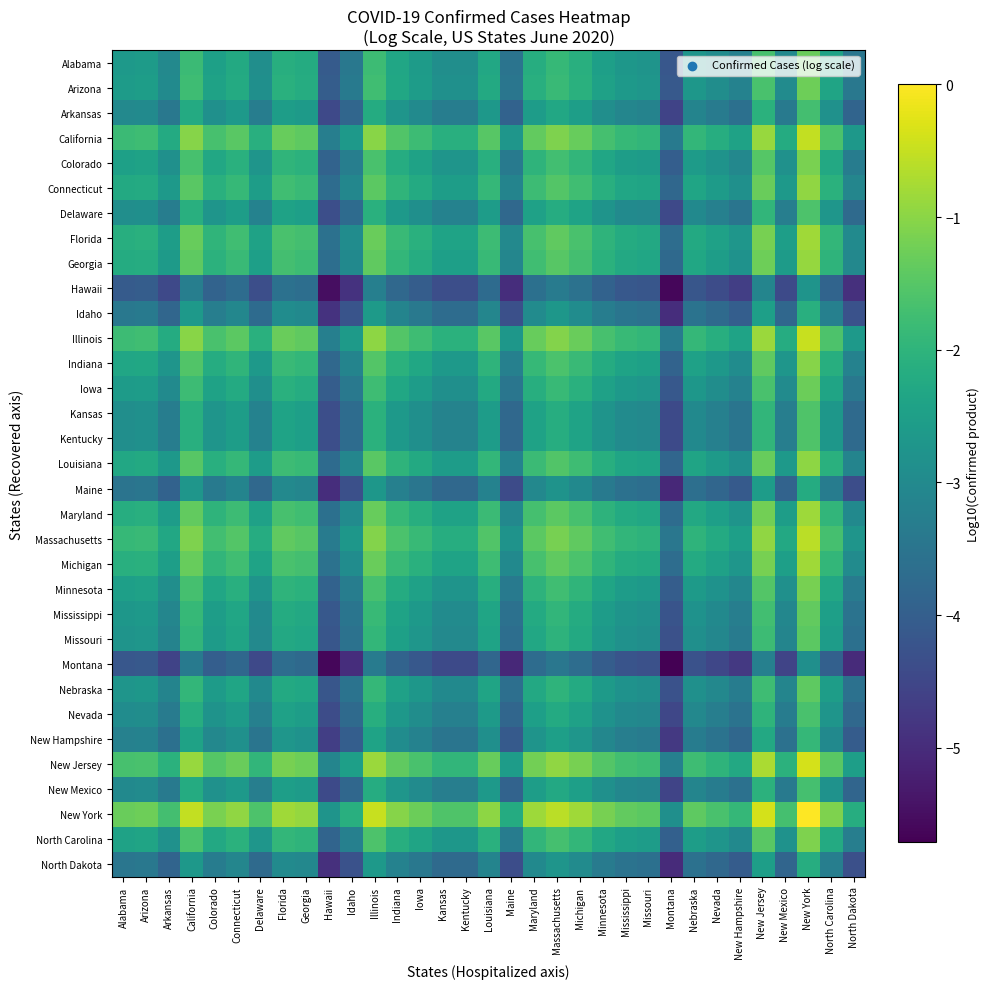

Which label corresponds to the largest value in the chart?

New York